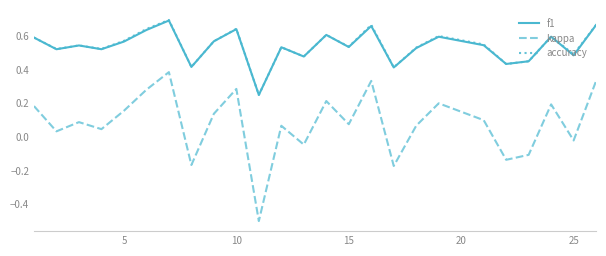

Which series has the widest spread of values?

kappa